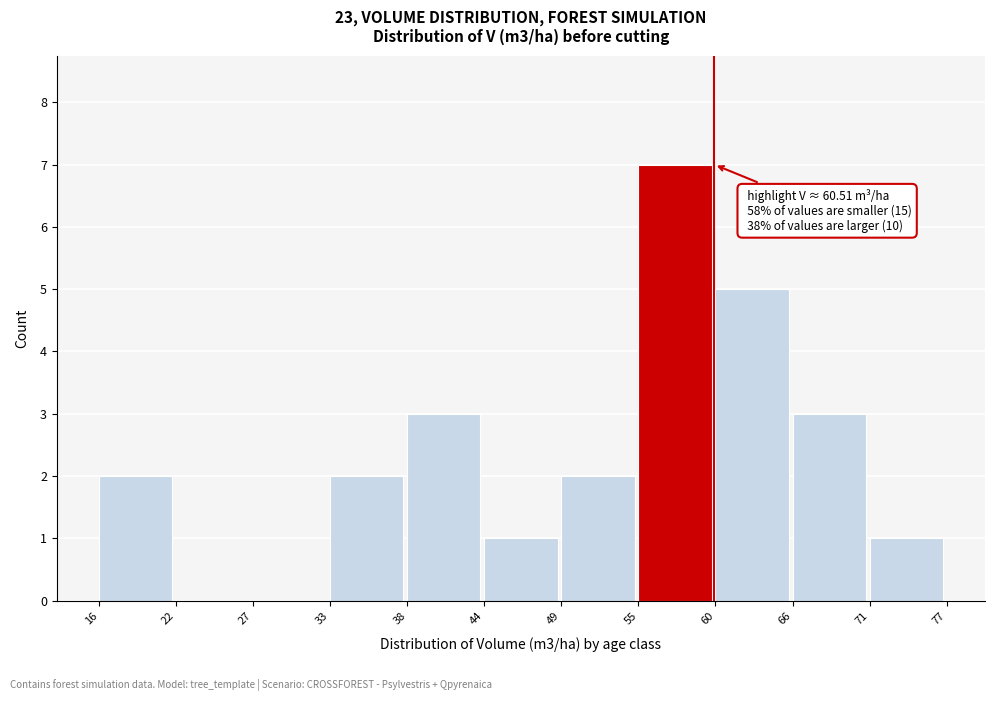

Reading left to right, list all the values displayed in this chart.

16=2	22=0	27=0	33=2	38=3	44=1	49=2	55=7	60=5	66=3	71=1